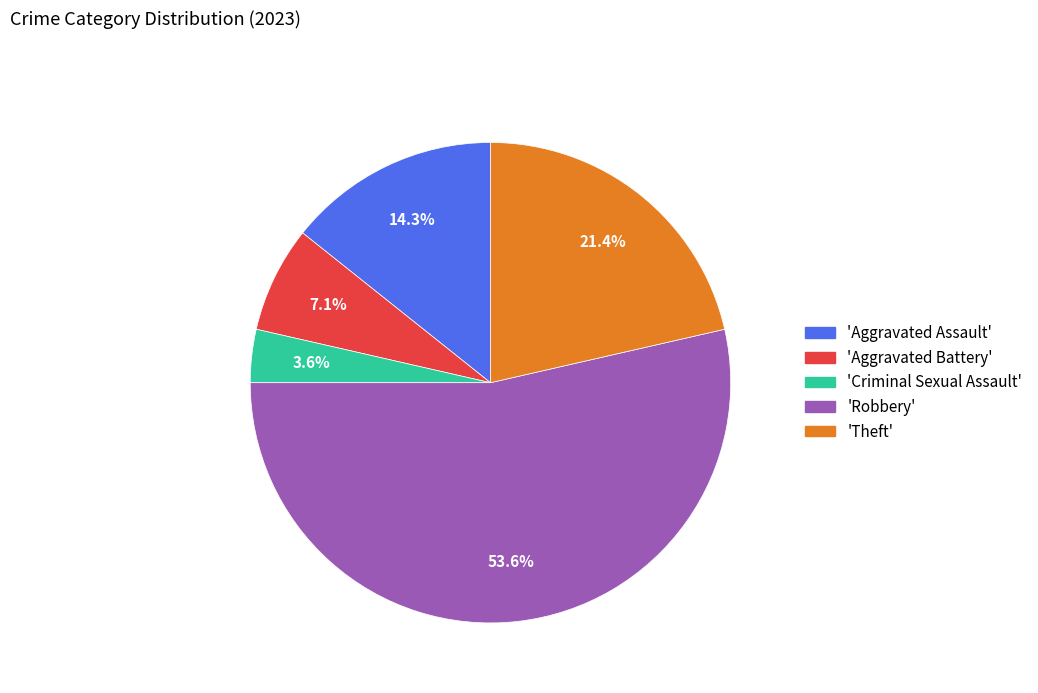

What is the ratio of the value at 'Aggravated Battery' to the value at 'Aggravated Assault'?

0.5